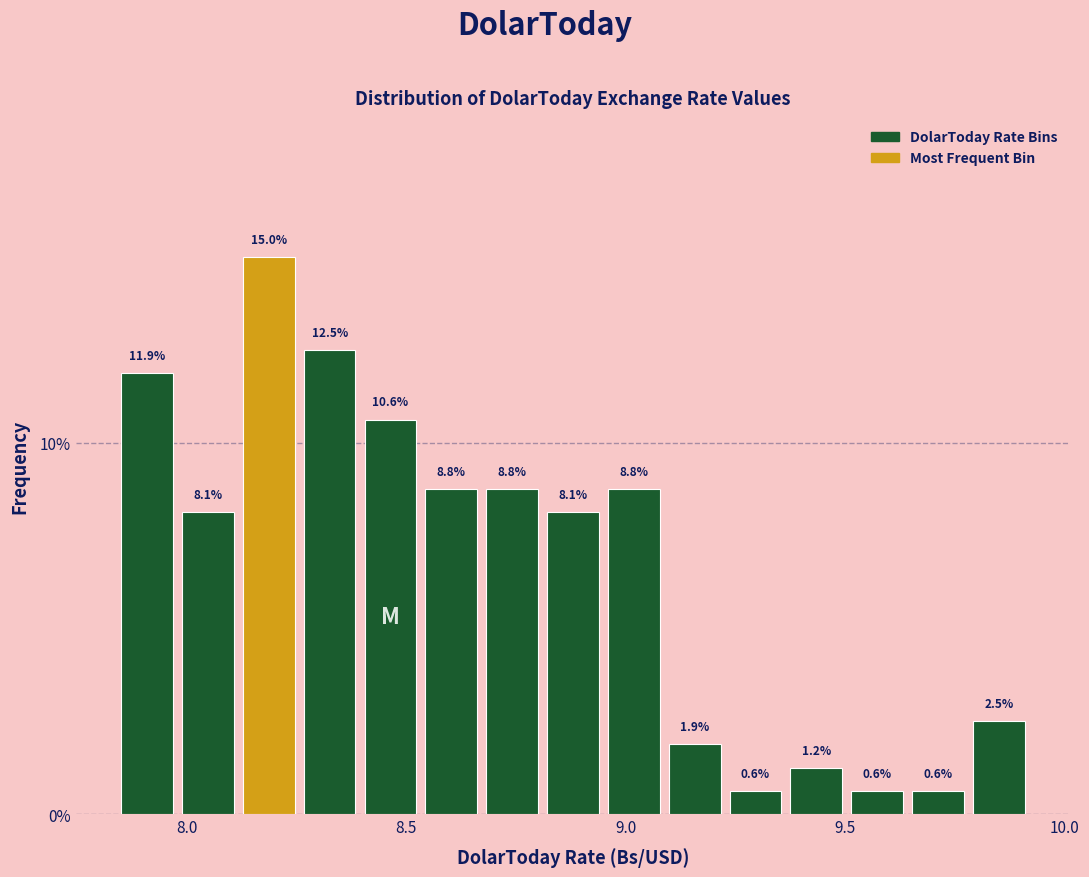

Around what value on the x-axis is the tallest bar? Give the approximate position of its centre, as read against the axis.

8.20